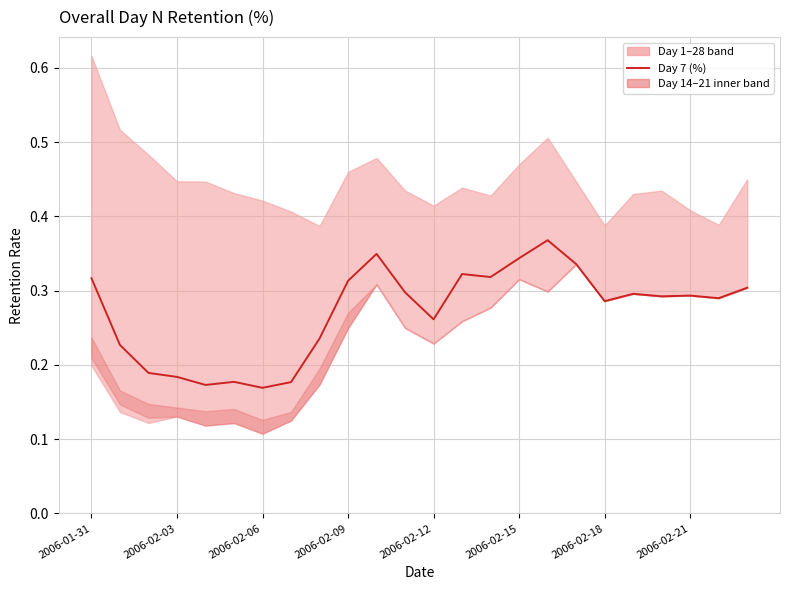

Reading left to right, what are all the values shown in this chart?

0.3	0.2	0.2	0.2	0.2	0.2	0.2	0.2	0.2	0.3	0.3	0.3	0.3	0.3	0.3	0.3	0.4	0.3	0.3	0.3	0.3	0.3	0.3	0.3